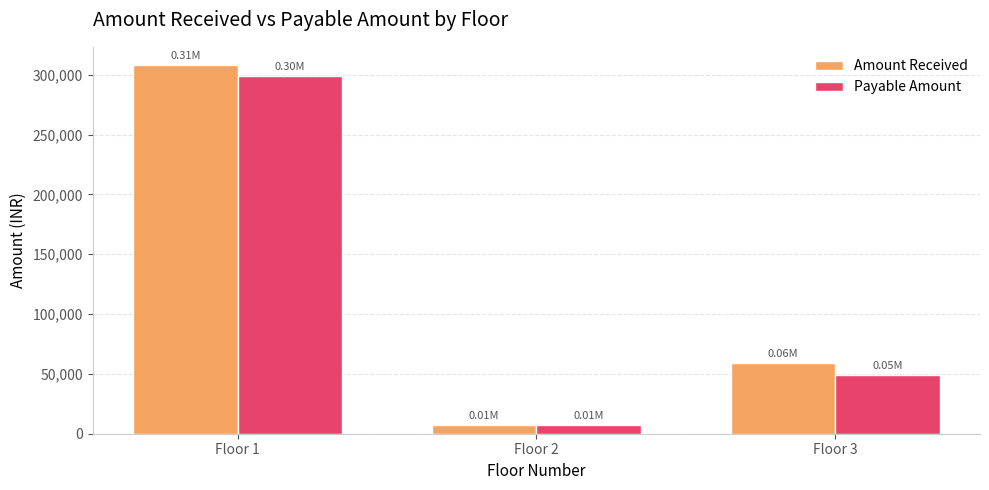

Count the number of categories in the chart.

3